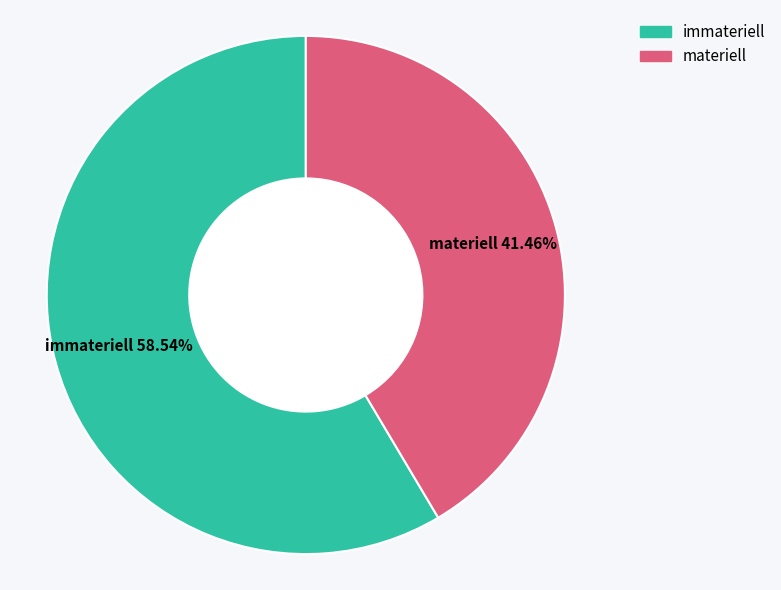

Does any single category account for the majority?

Yes